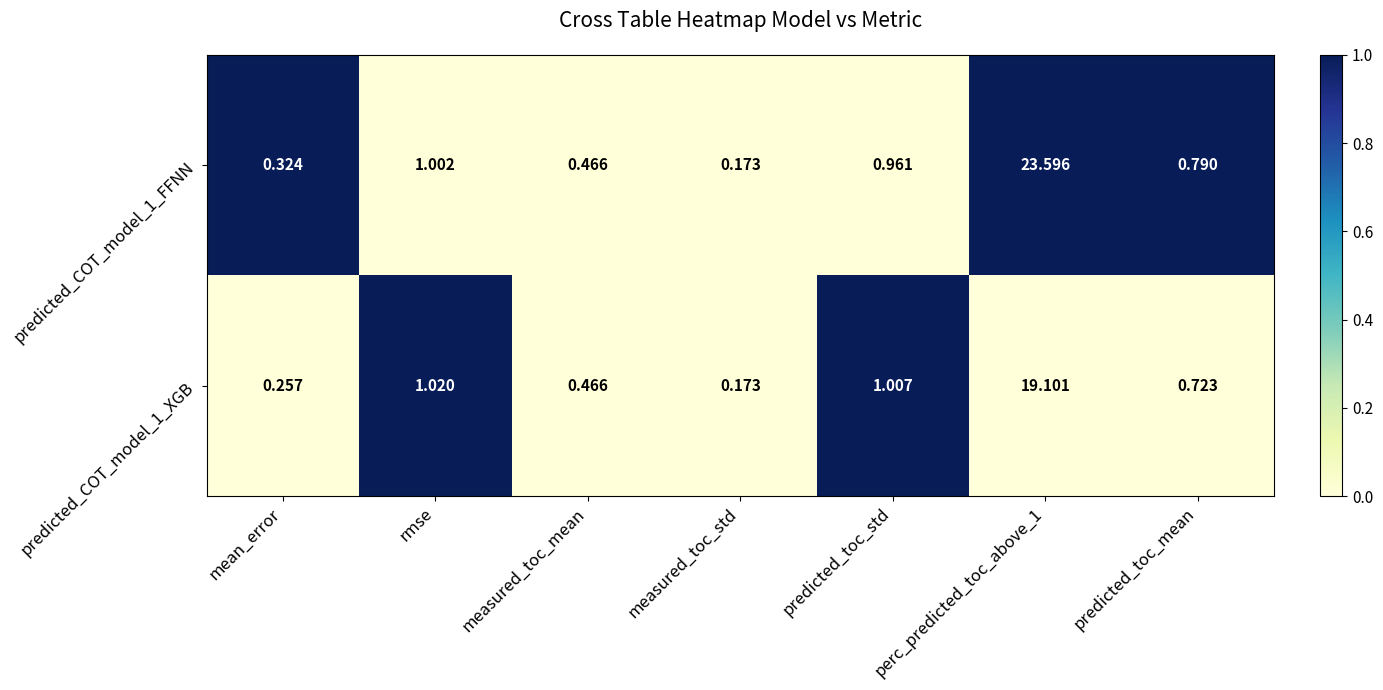

Where is predicted_COT_model_1_FFNN nearest to the value 11?

rmse